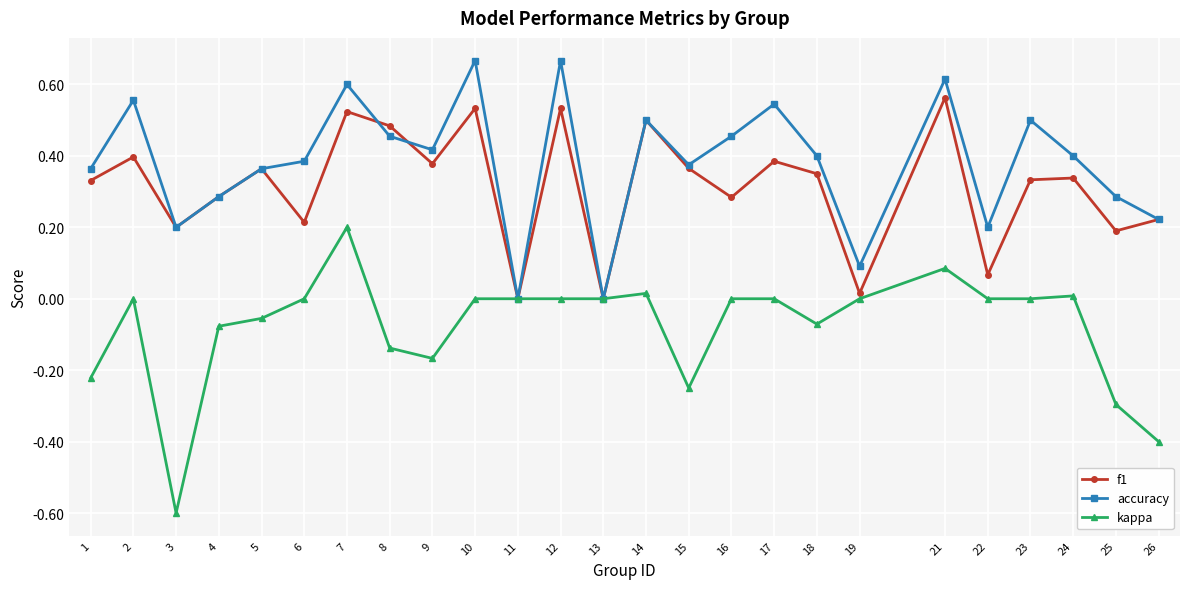

True or false: accuracy has a value of 0.5 at 4.

False